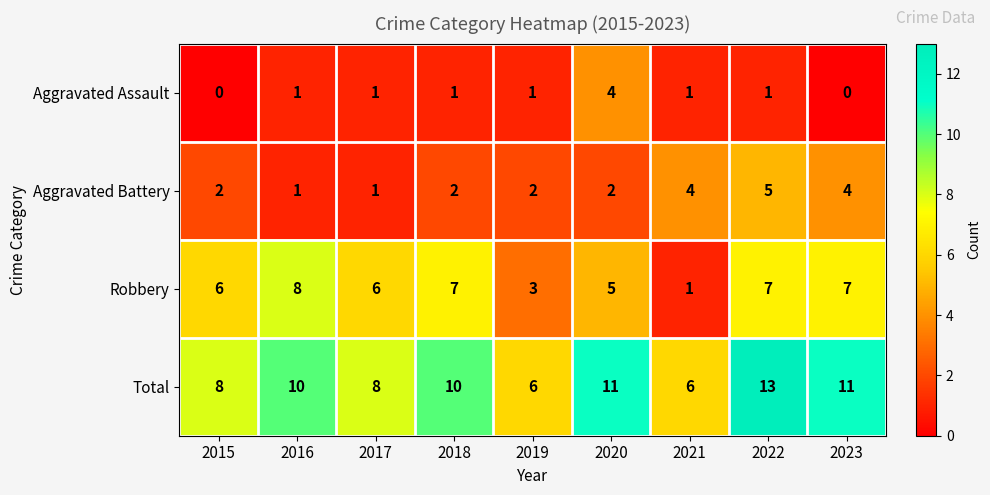

Rank the series by their maximum value, from highest to lowest.

Total, Robbery, Aggravated Battery, Aggravated Assault